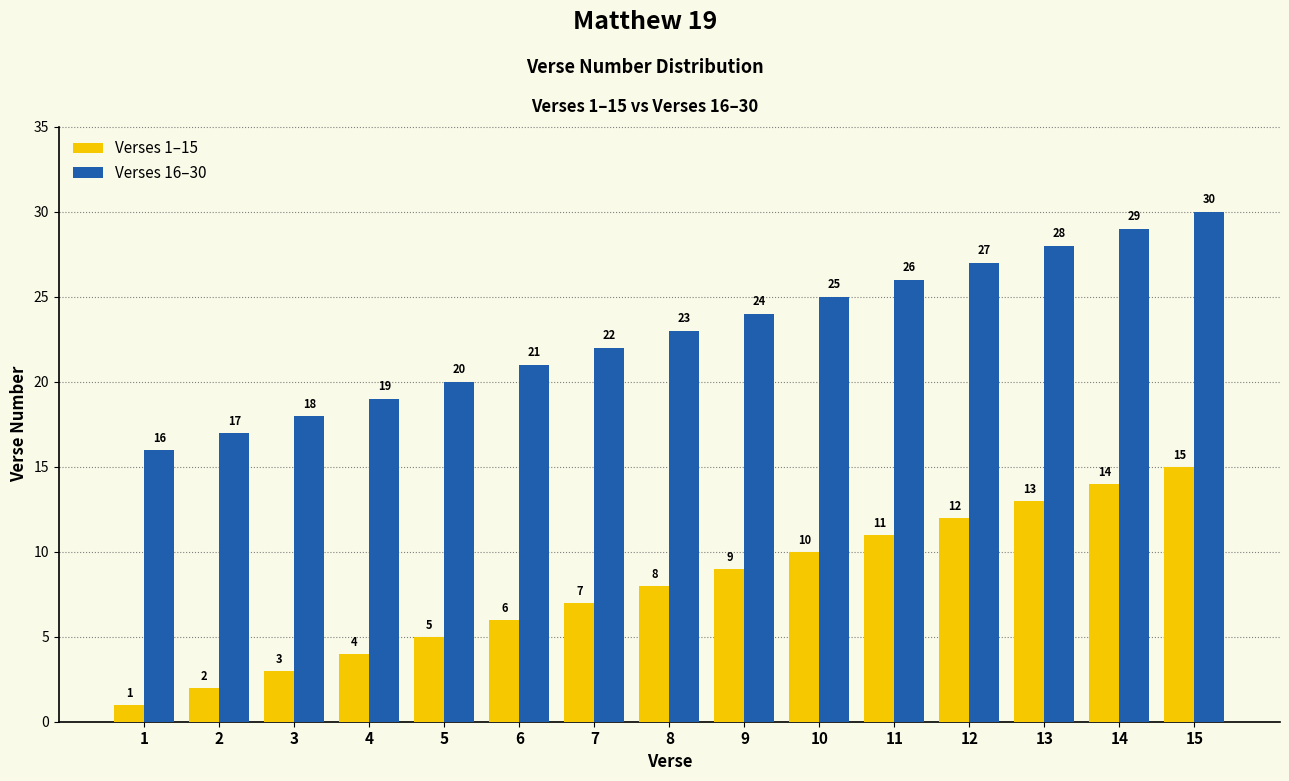

True or false: Verses 16–30 has a value of 29 at 14.

True